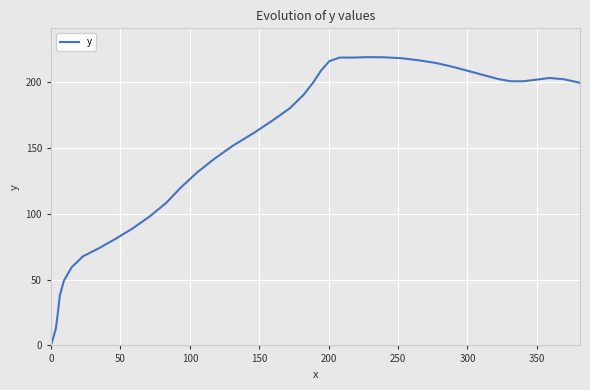

What is the maximum value shown in the chart?

218.7